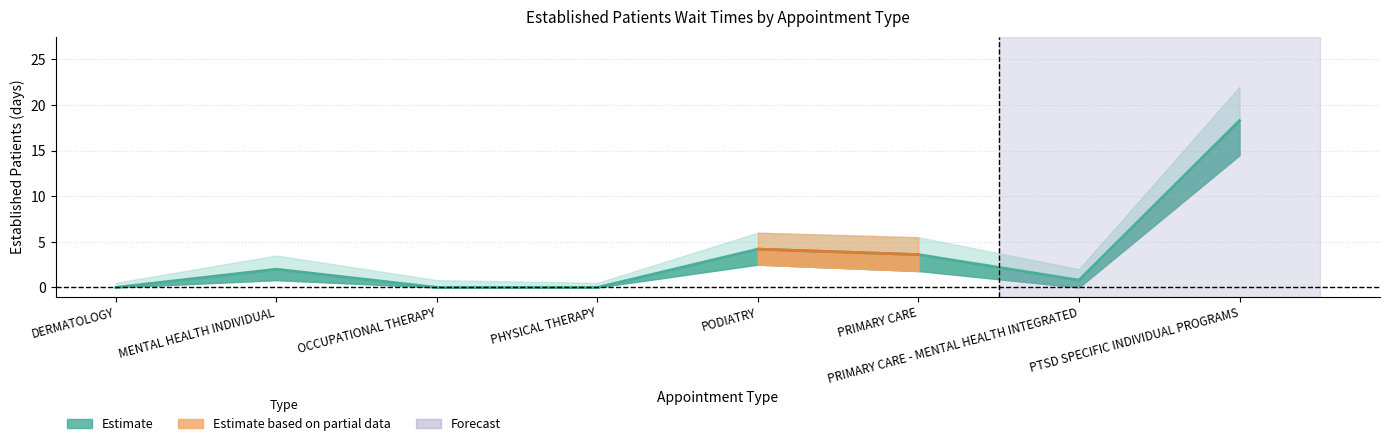

The EP_lower series shows 14.5 at PTSD SPECIFIC INDIVIDUAL PROGRAMS. True or false?

True